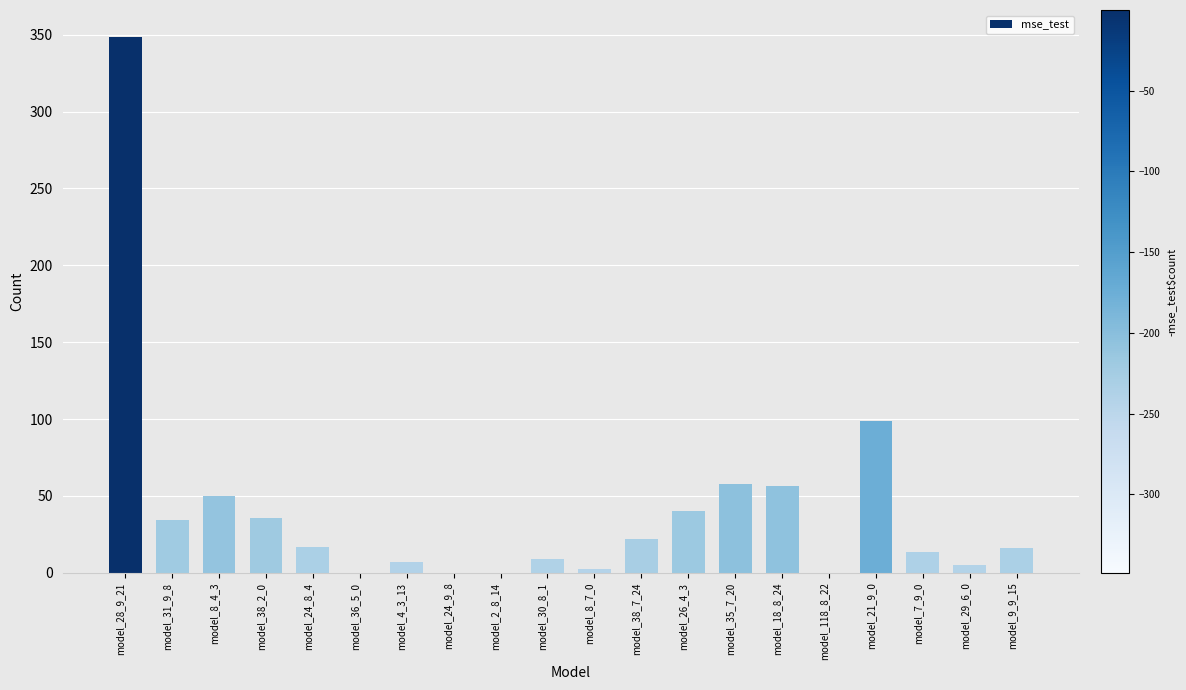

What is the maximum value shown in the chart?

348.7